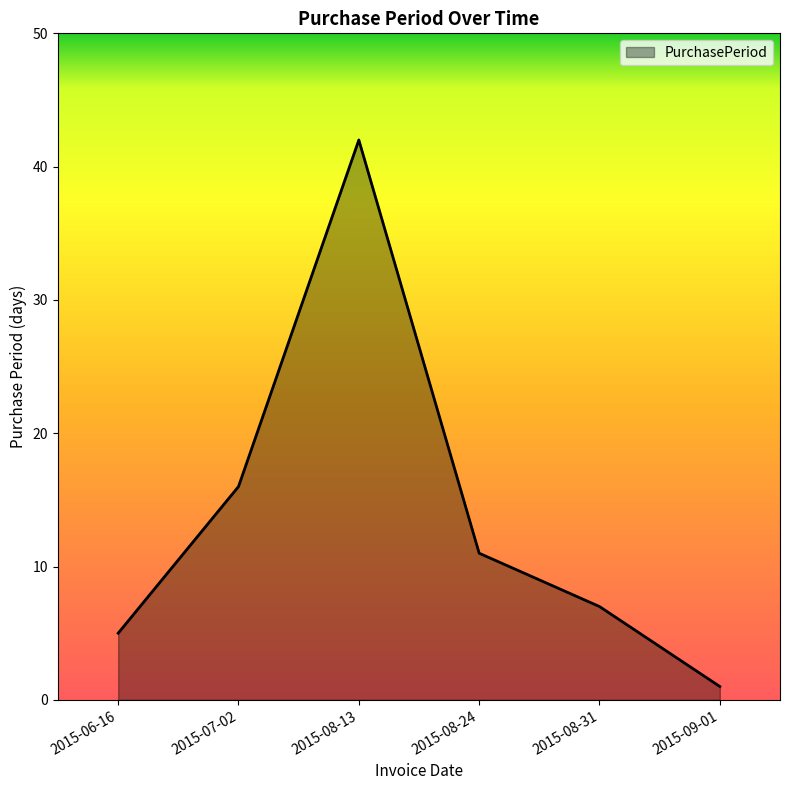

Approximately how many times larger is the value at 2015-08-13 compared to 2015-07-02?

2.6